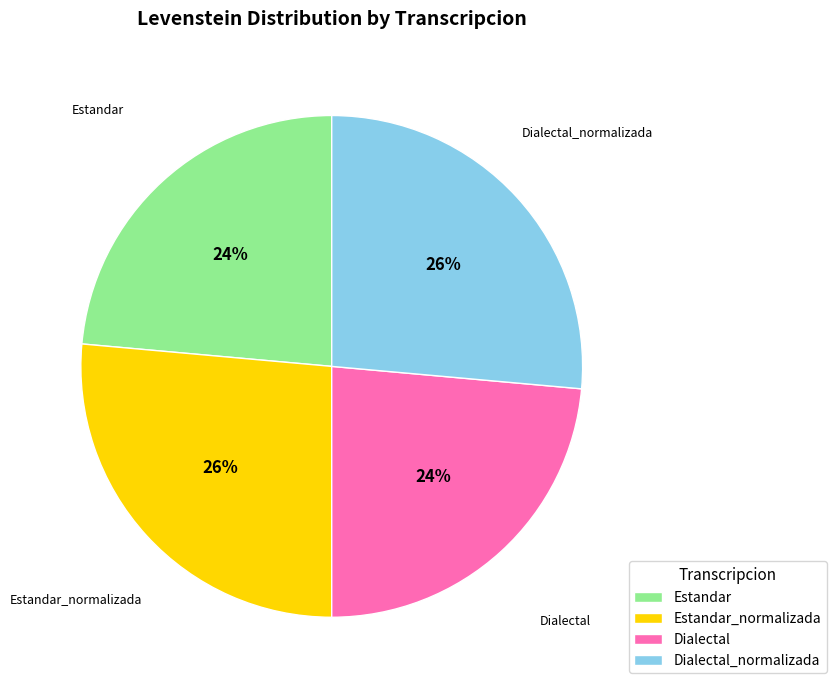

To the nearest percent, what percentage of the pie is Estandar_normalizada?

26%